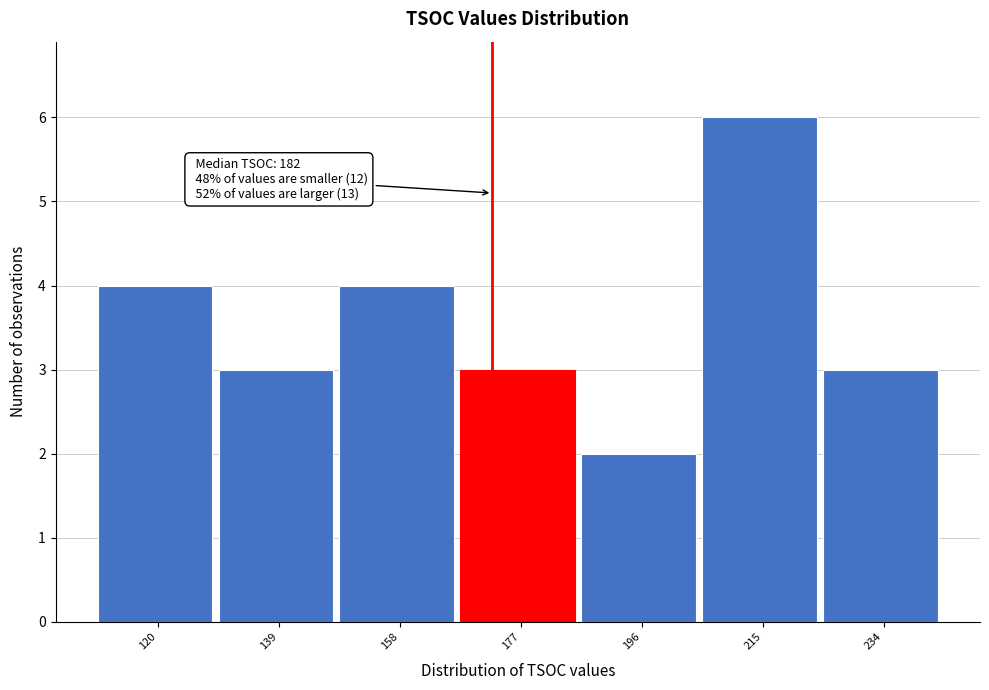

Reading left to right, what are all the values shown in this chart?

4	3	4	3	2	6	3